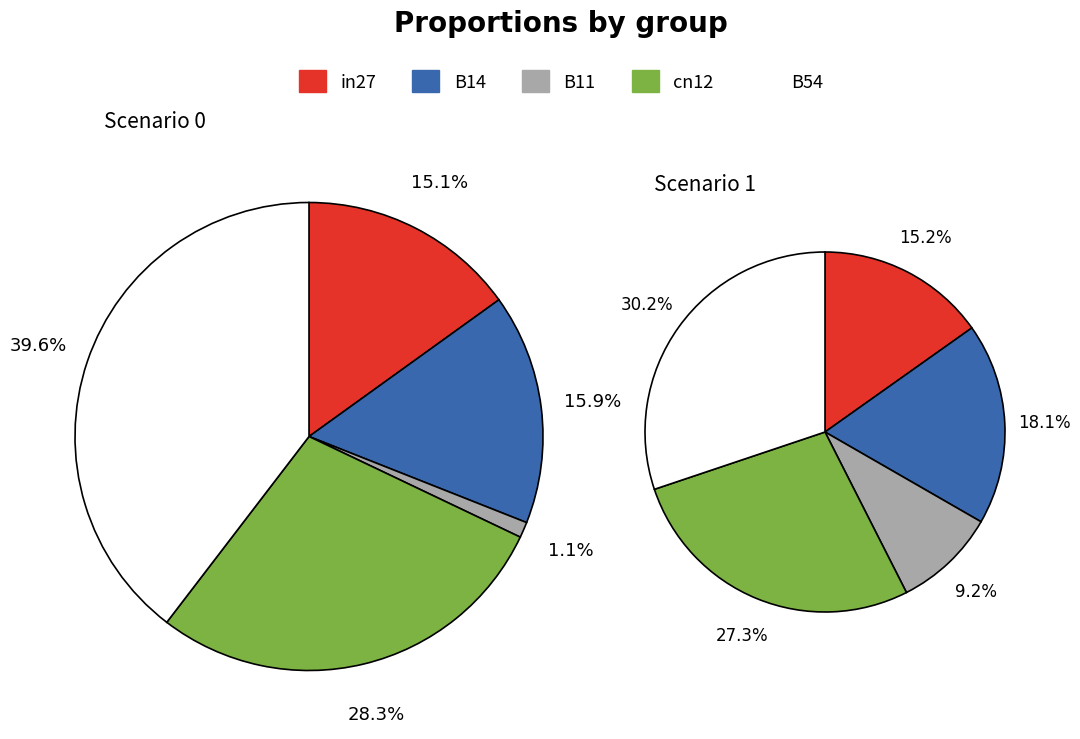

What percentage is NOT represented by cn12?

71.7%